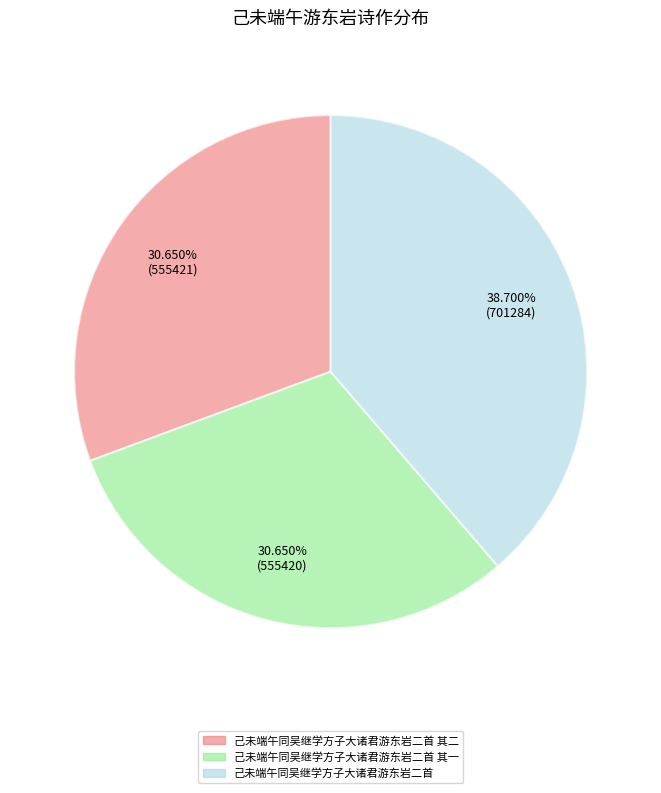

Is there a majority slice in this chart?

No